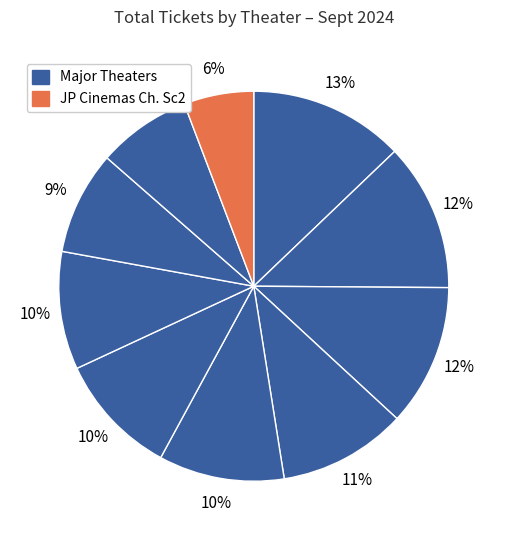

How many slices are in this pie chart?

10